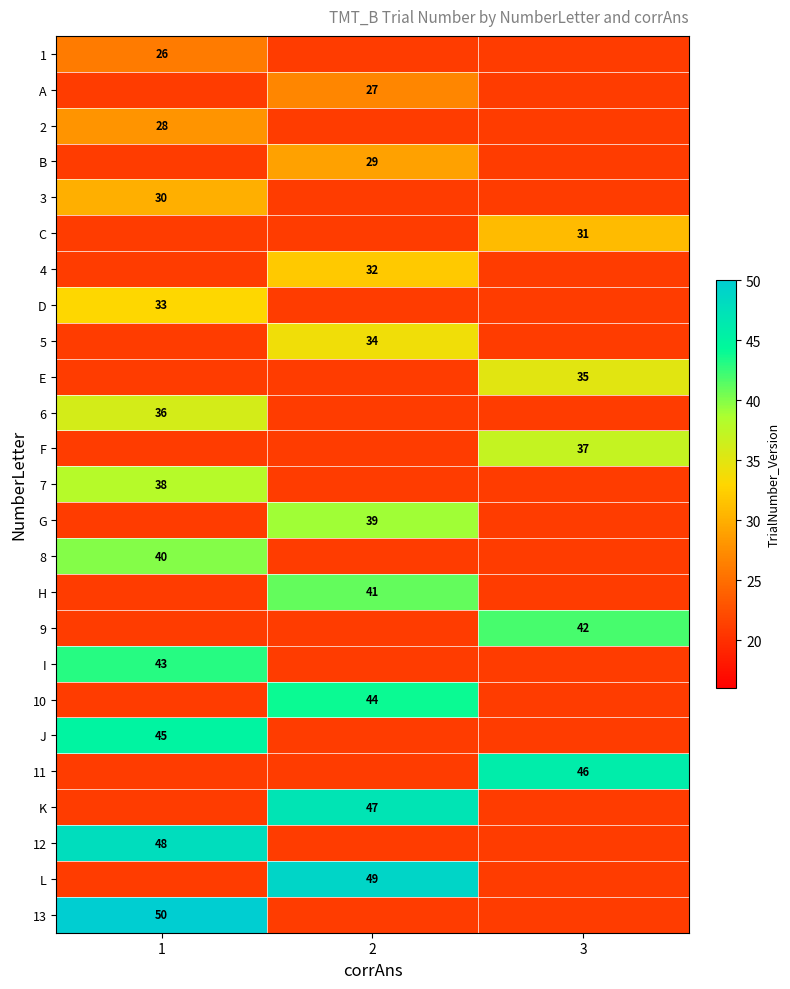

Between 1 and 3, which is larger?

1